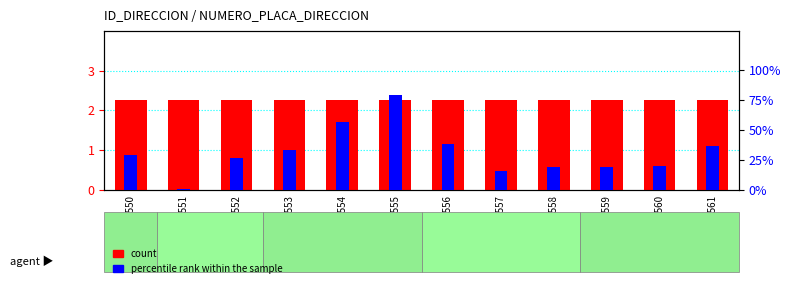

What is the maximum value shown in the chart?

2.3